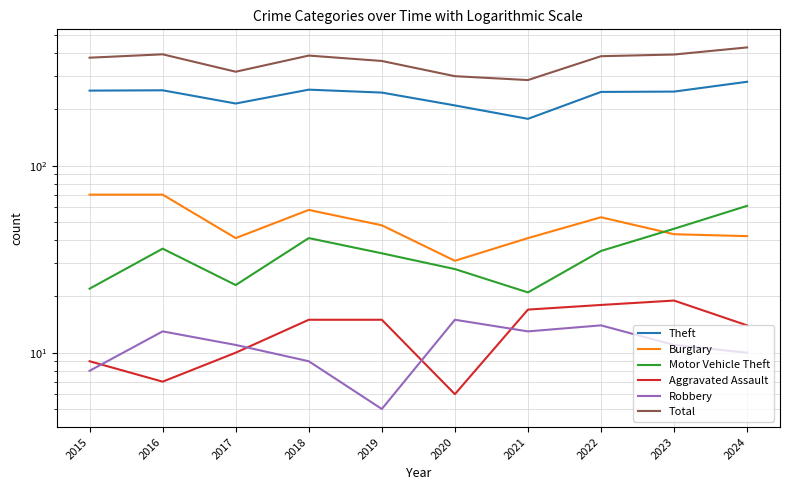

At which category does the chart reach its minimum across all series?

2019